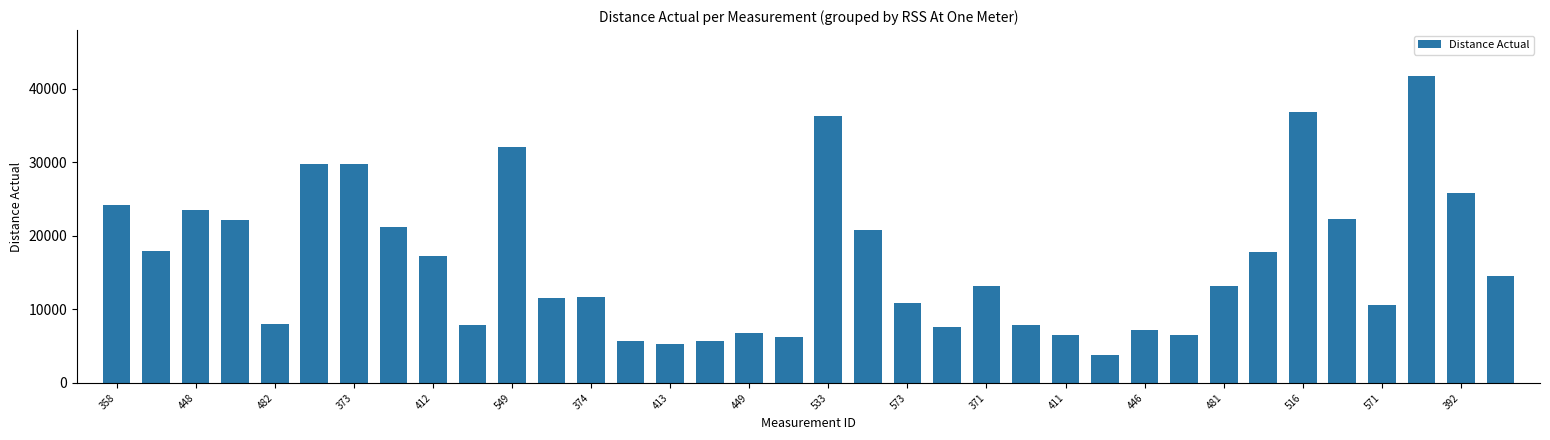

What is the value of the 35th bar from the left?

25843